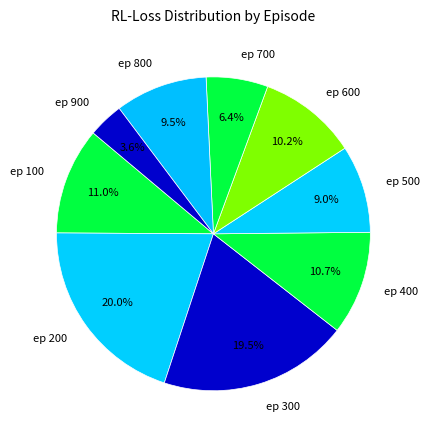

Combined, what portion of the pie is ep 500 and ep 600?

19.2%